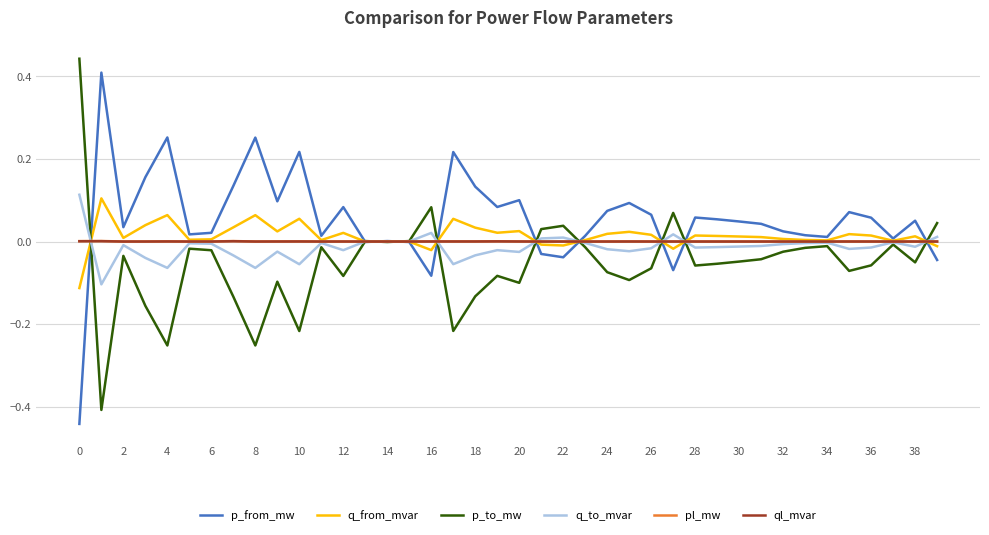

Which series has the largest total across all categories?

p_from_mw